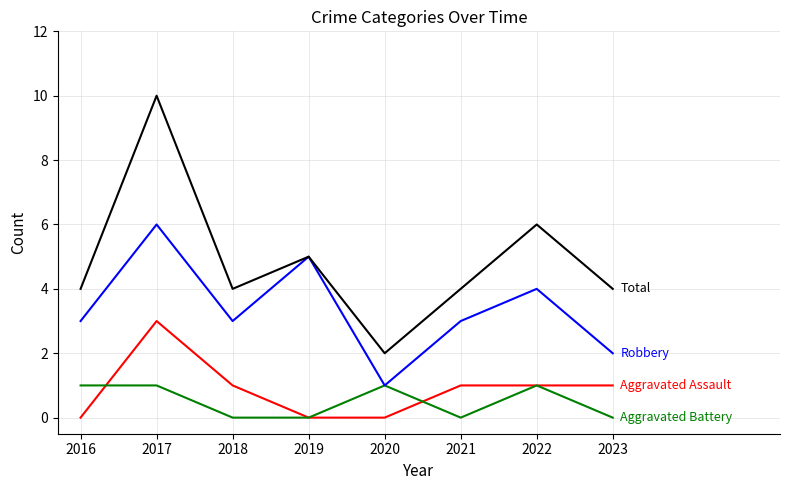

At which category is the sum across all series the highest?

2017